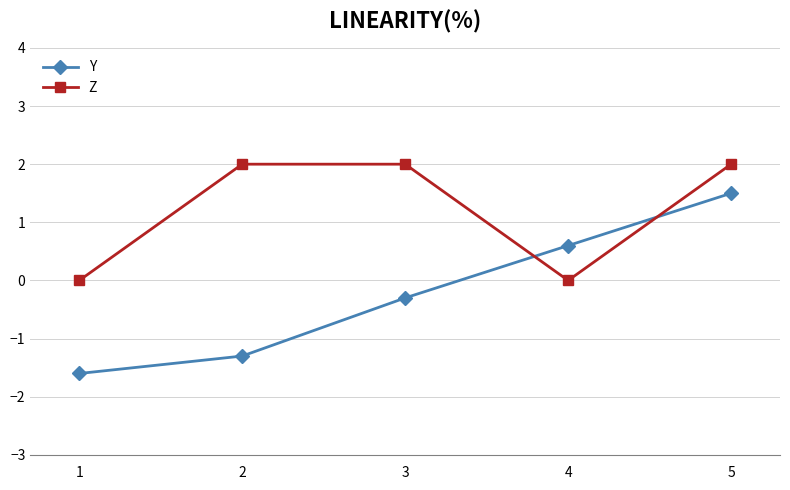

Between 3 and 4, which series saw the biggest shift?

Z